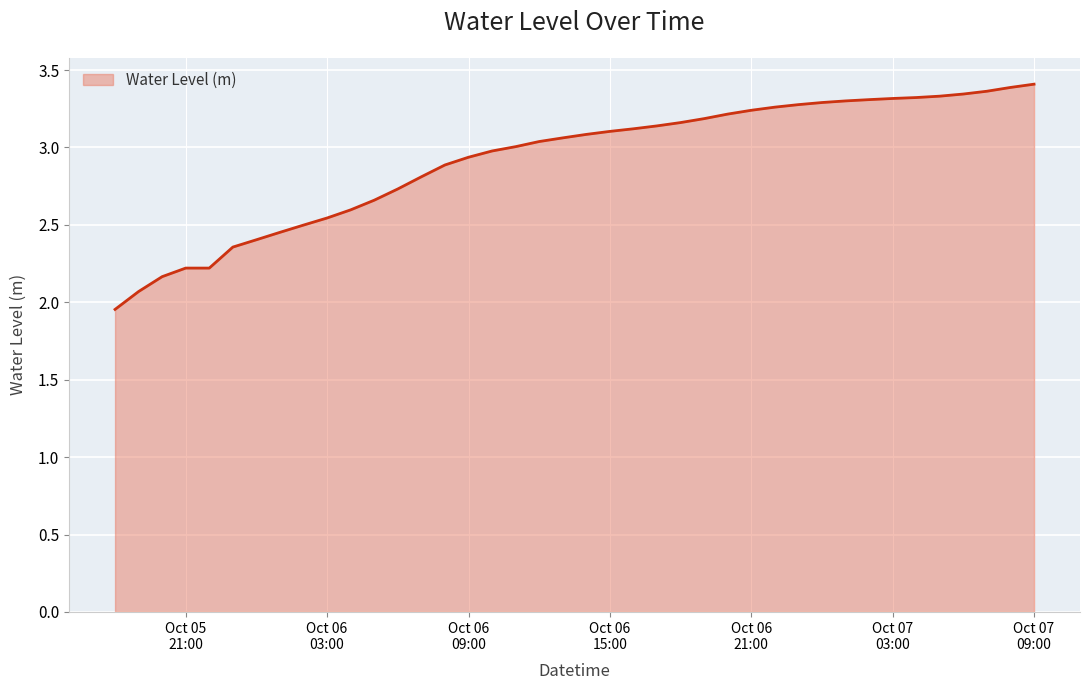

What is the difference between the second highest and second lowest values?

1.3